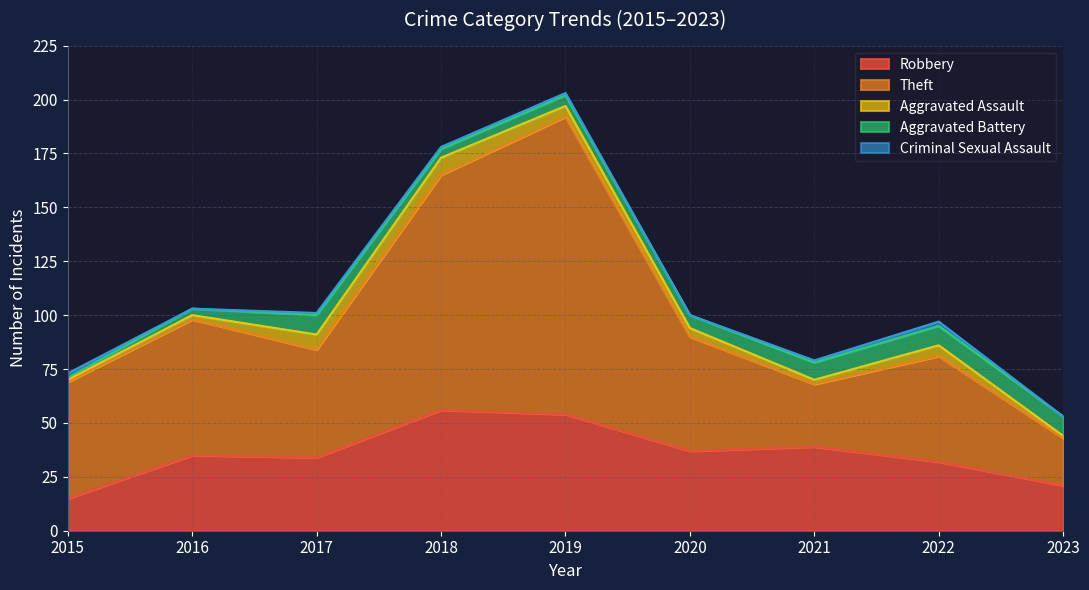

What is the total value across all series at 2015?

73